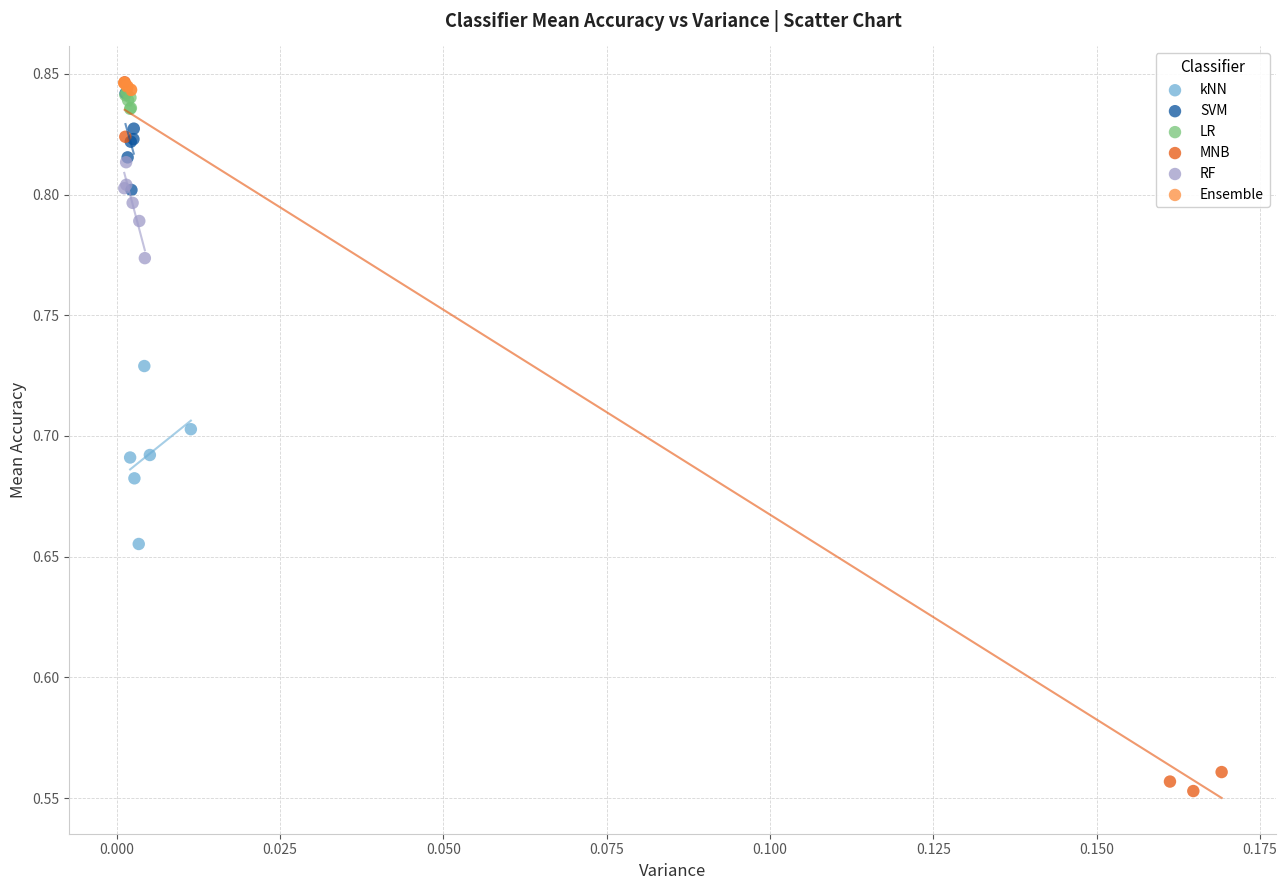

Which series has the largest Y range (max minus min)?

MNB